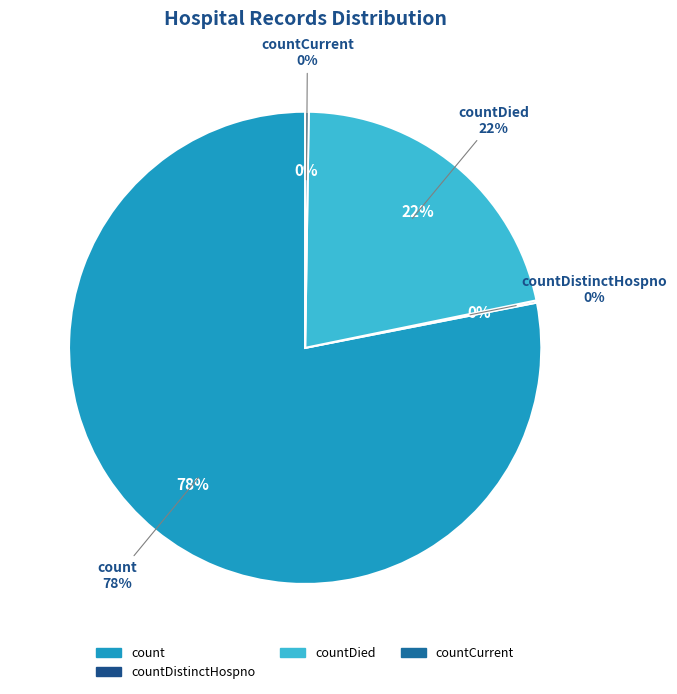

Is there a majority slice in this chart?

Yes